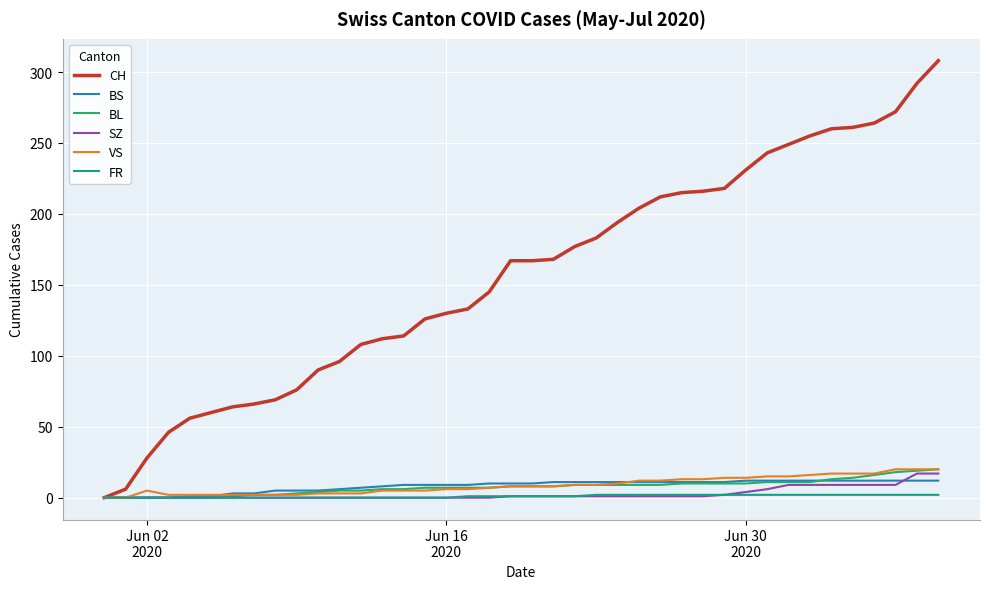

Which series has the widest spread of values?

CH